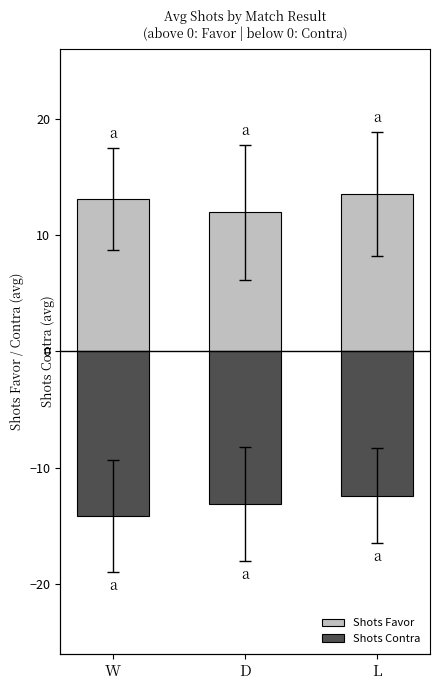

Where does the Shots Favor series first go above 13?

W